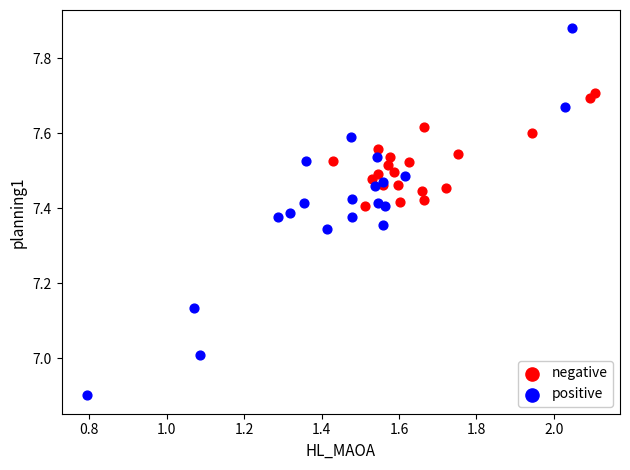

Which series reaches the minimum Y coordinate?

positive